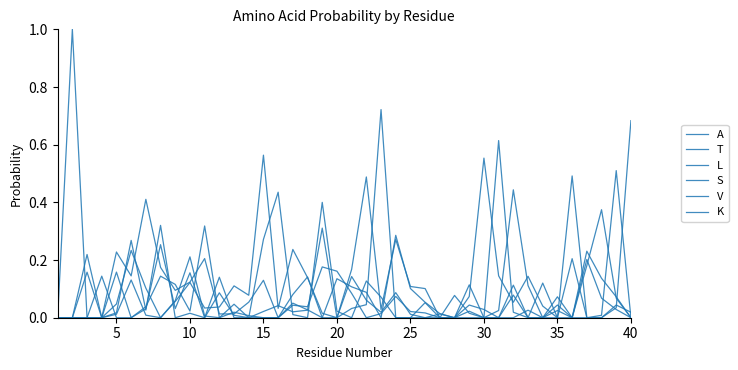

Is this an area chart (filled region under the line)?

No